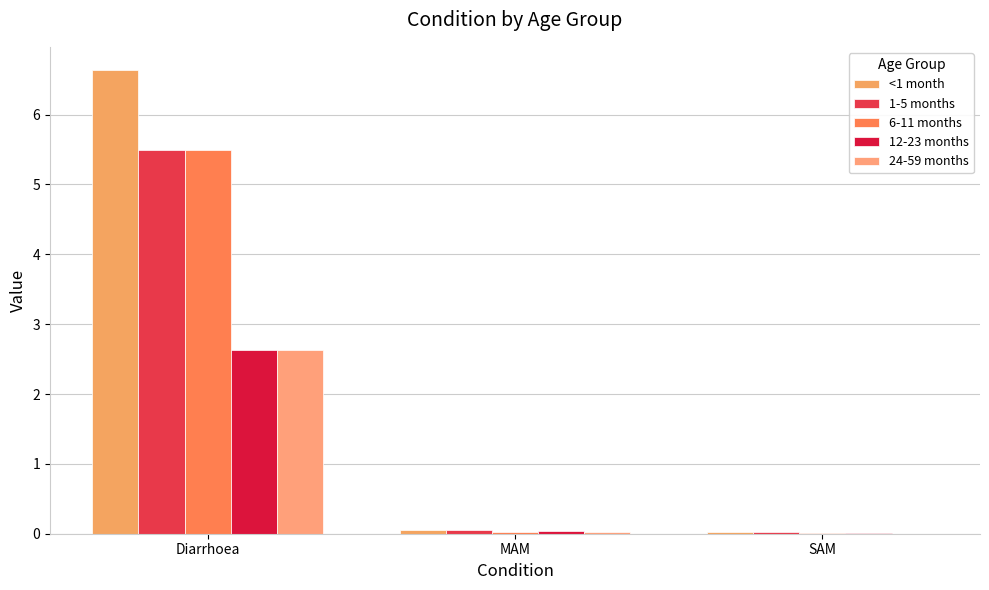

What is the difference between the 12-23 months values at MAM and Diarrhoea?

2.6